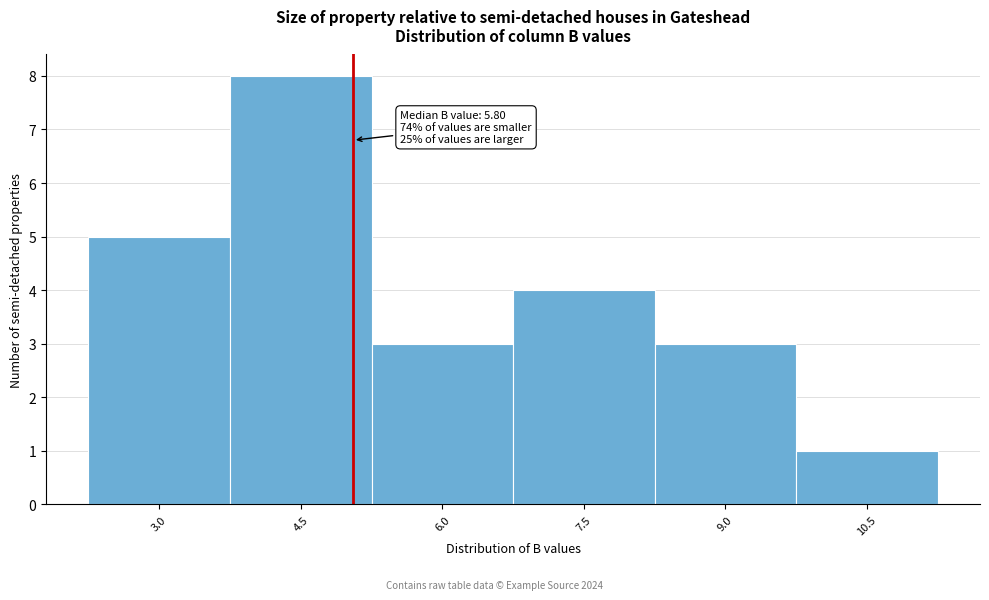

Reading left to right, what are all the values shown in this chart?

5	8	3	4	3	1